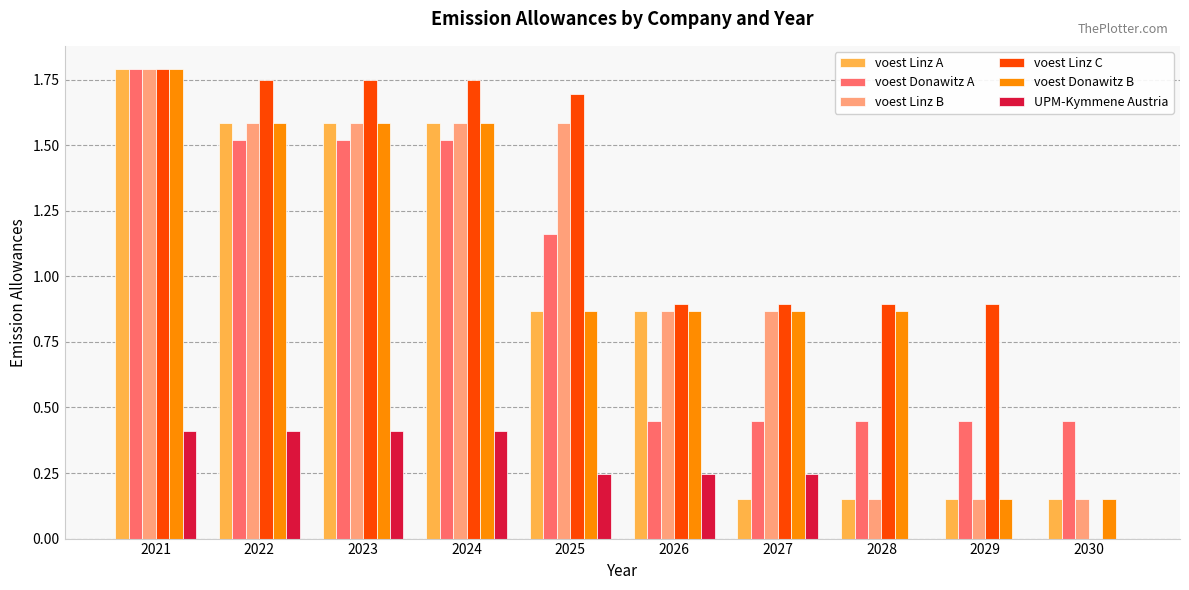

What is the spread (max minus min) of values at 2023?

1.3